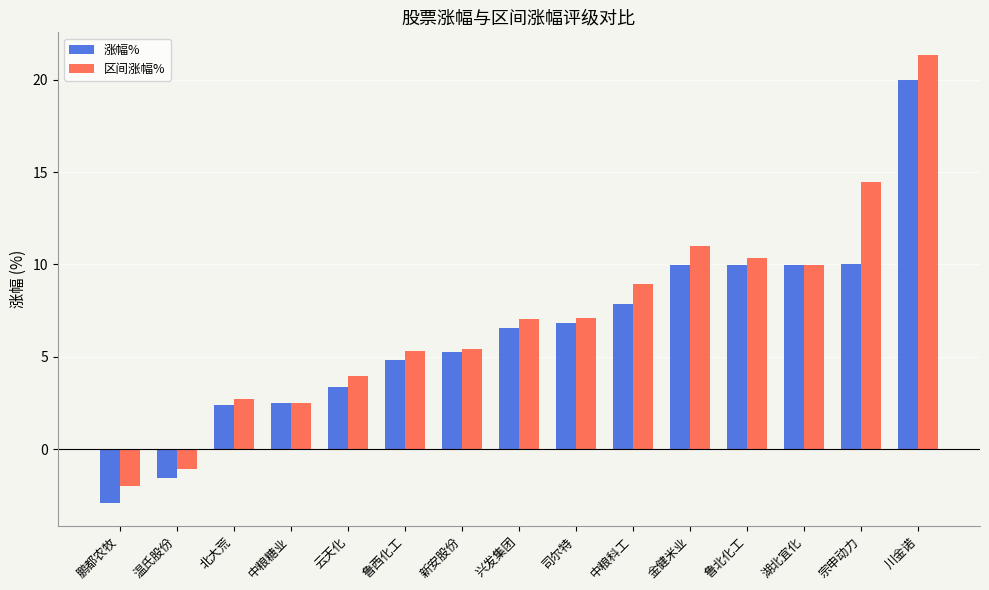

How many values in 区间涨幅% are above zero?

13